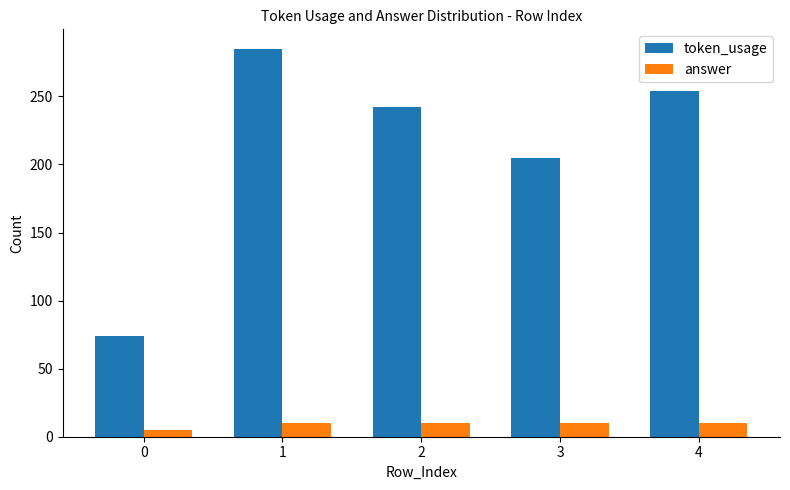

Reading left to right, list all the values displayed in this chart.

token_usage: 74	285	242	205	254
answer: 5	10	10	10	10